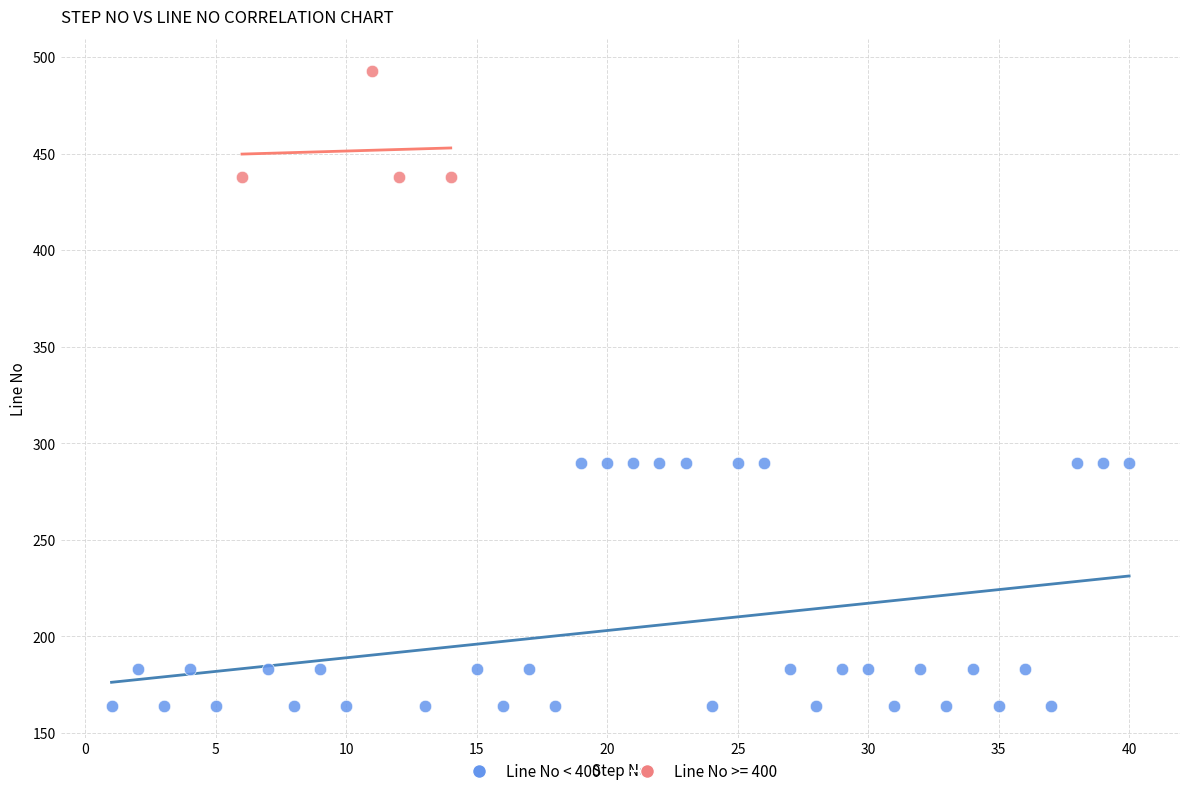

Which series has the largest Y range (max minus min)?

Line No < 400